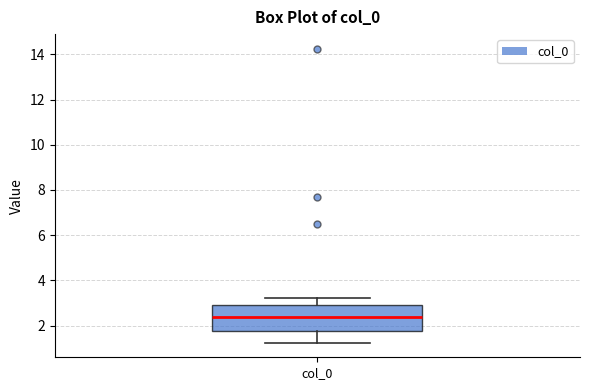

Read this box plot against the y-axis: the position of the median line, the range covered by the box, and the ends of both whiskers. The values are not printed on the chart, so give them approximately, as read against the axis.

median 2.4, box 1.8 to 3.0, whiskers 1.2 to 3.2